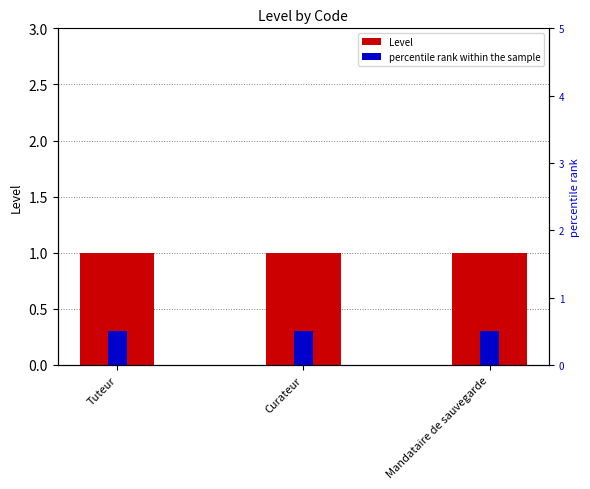

What is the highest value of the percentile rank within the sample series?

0.5